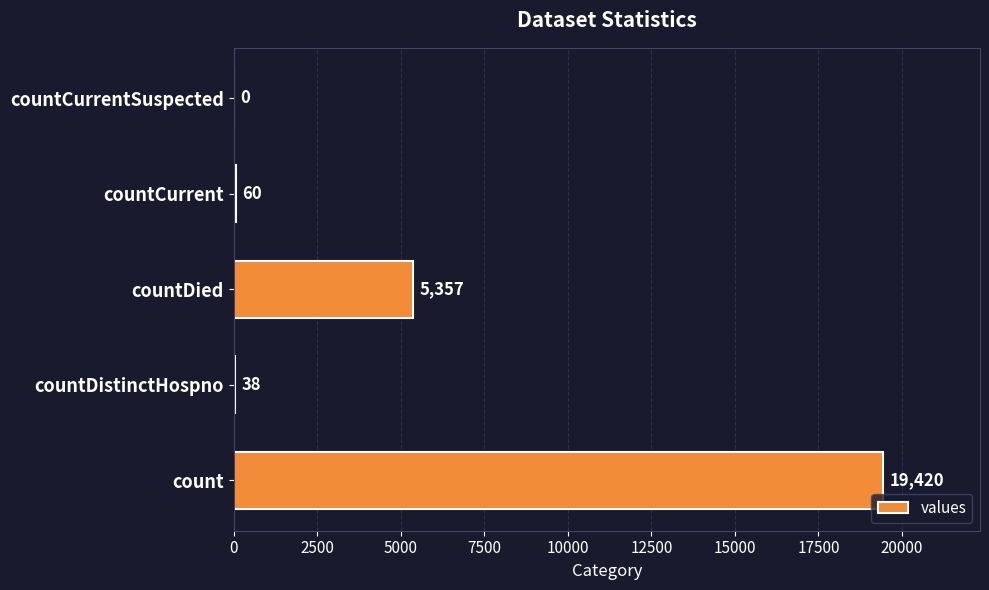

Reading top to bottom, list all the values displayed in this chart.

countCurrentSuspected=0	countCurrent=60	countDied=5357	countDistinctHospno=38	count=19420